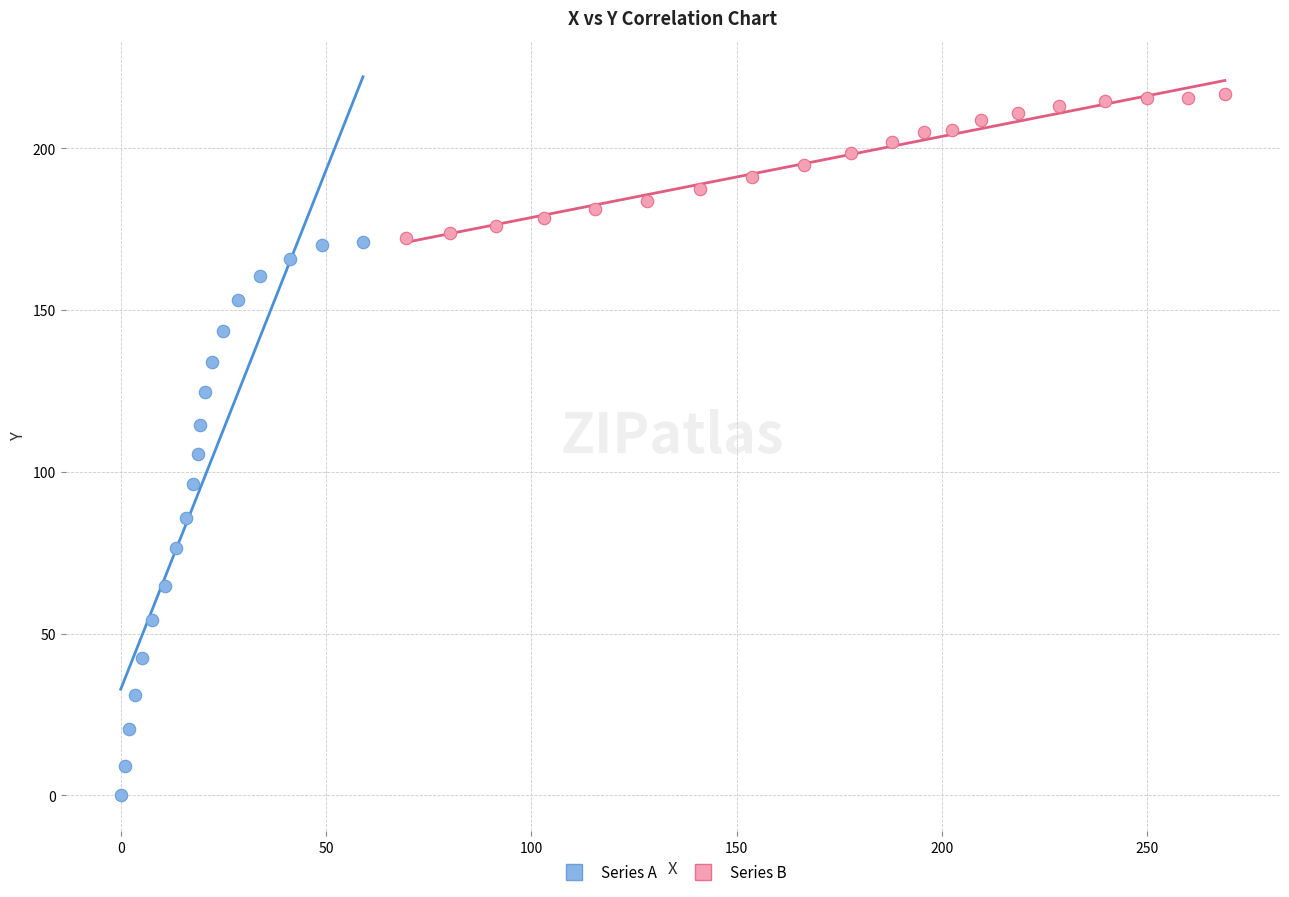

Which series contains the highest Y value?

Series B